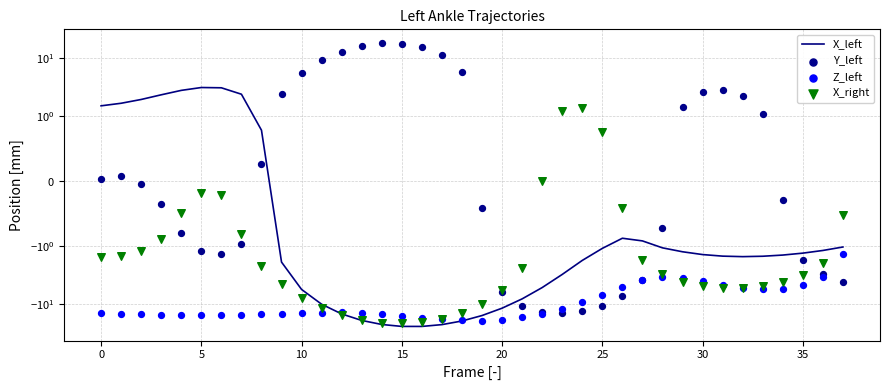

Which series contains the lowest Y value?

X_left